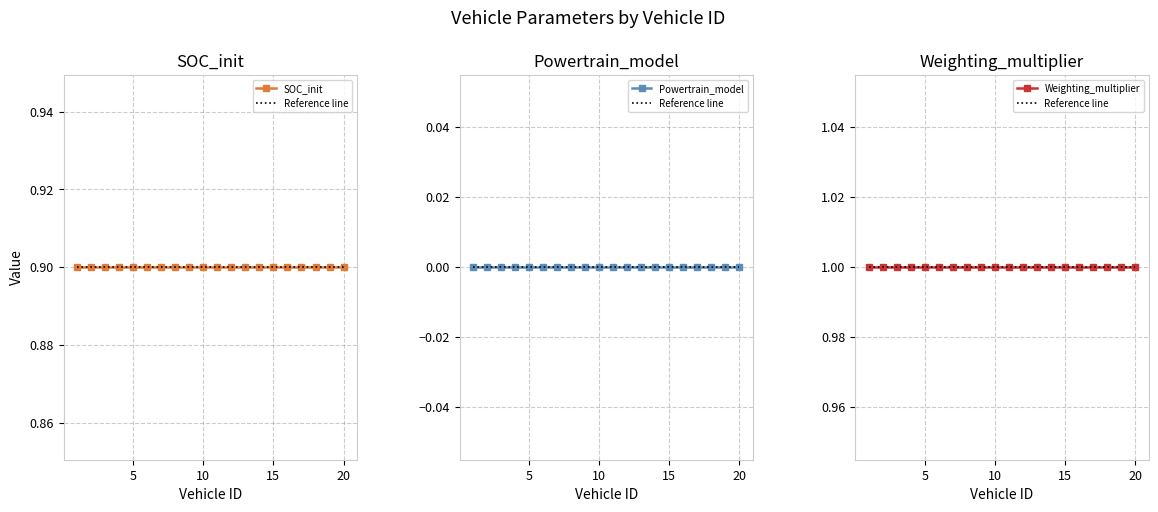

Which label corresponds to the largest value in the chart?

1